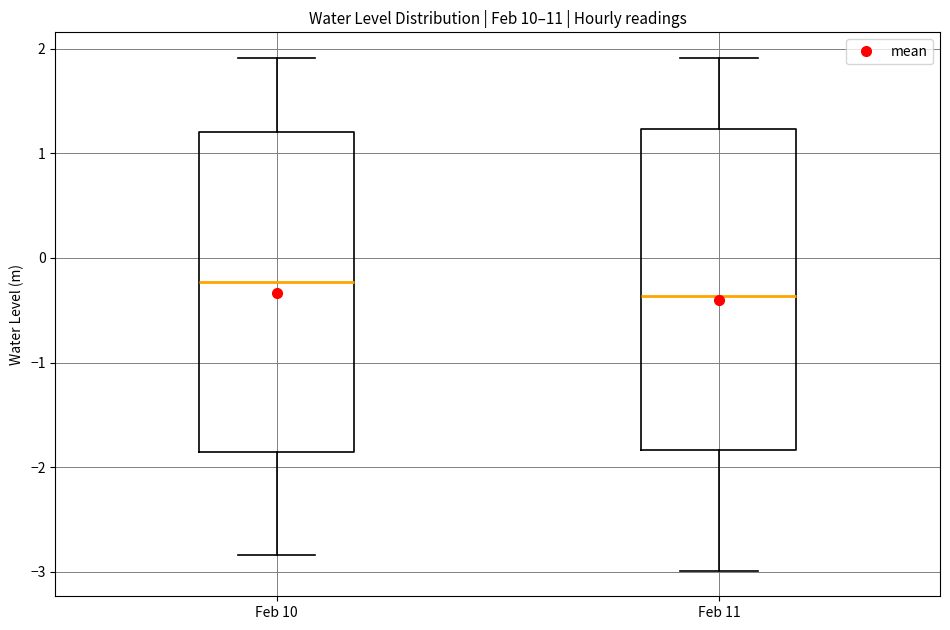

Which box's median line is the lowest?

Feb 11